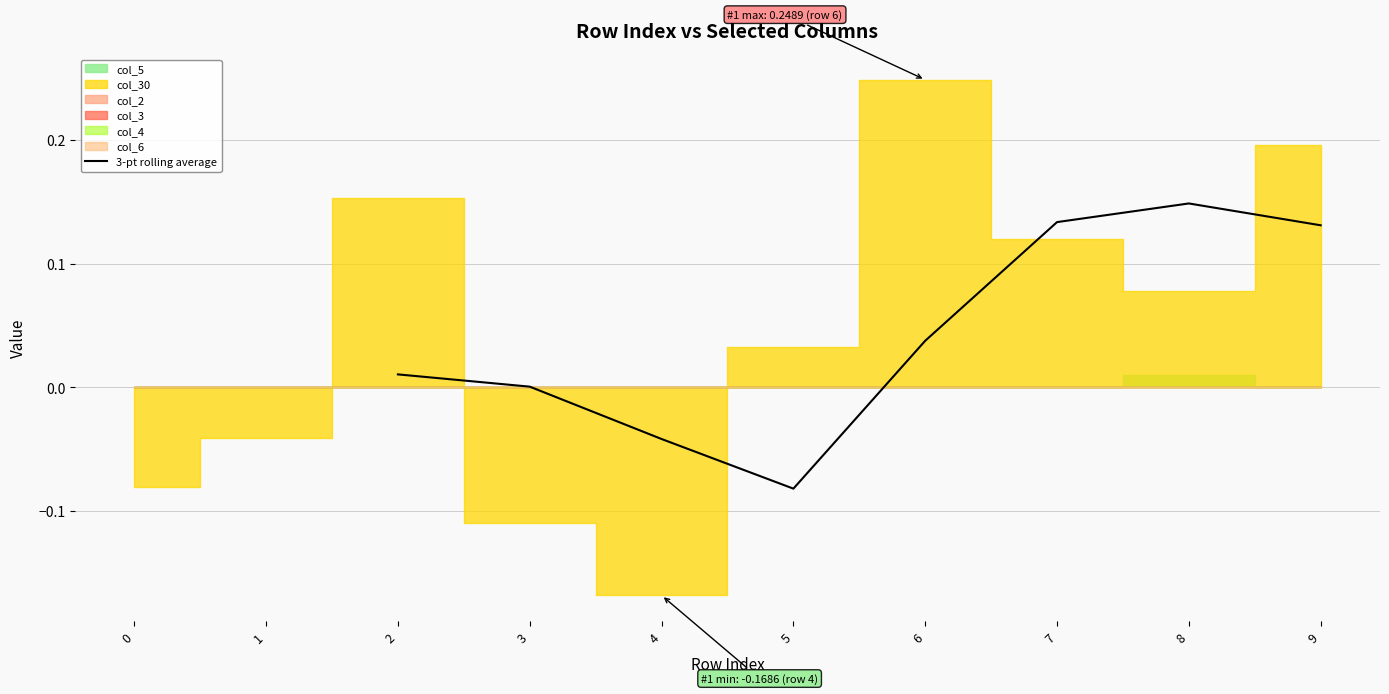

True or false: 3-pt rolling average has a value of 0.1 at 6.

False